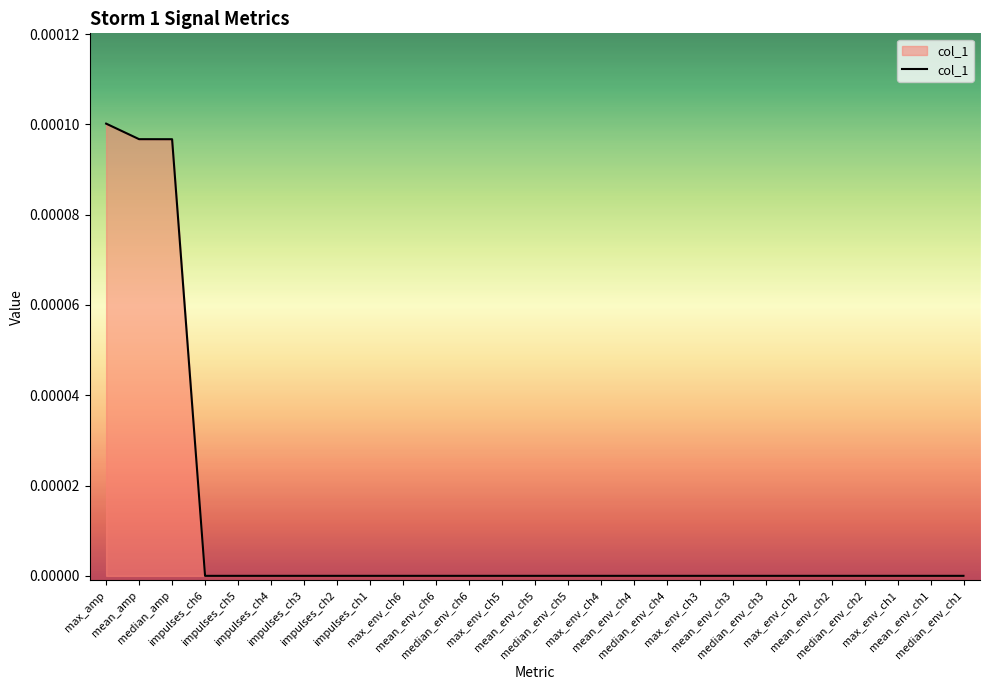

Does the chart display data point markers on the line(s)?

No